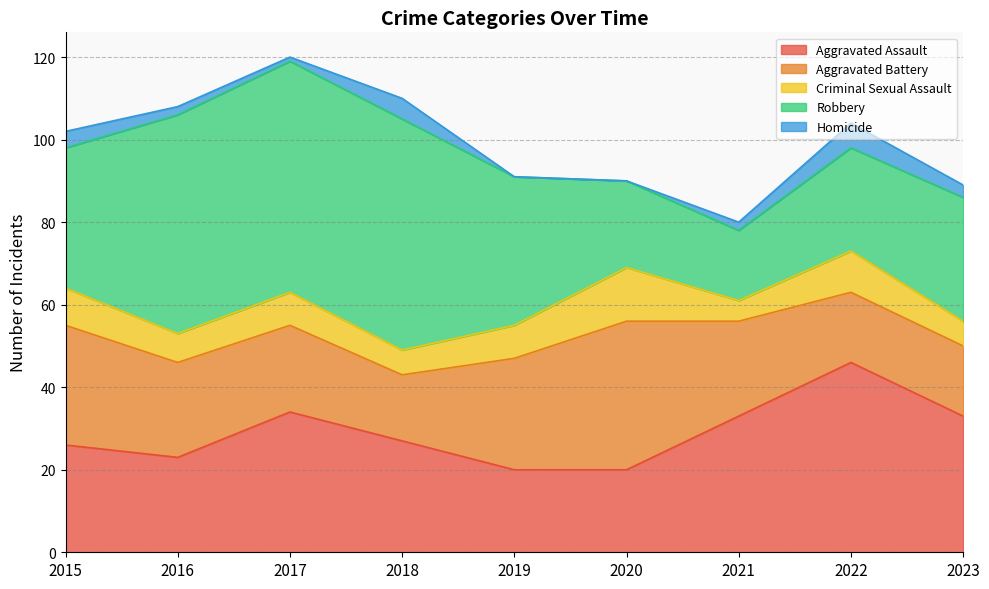

What is the value of the Aggravated Assault point at the 9th from the left?

33